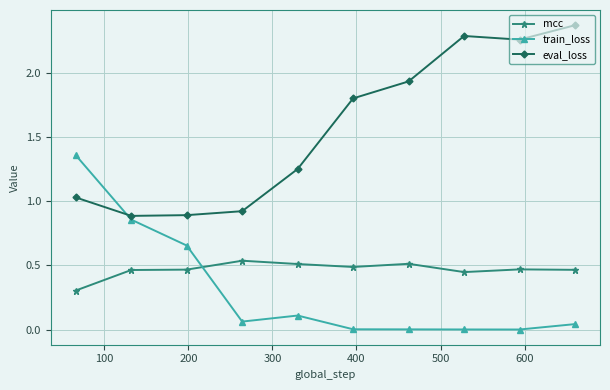

List the series in order of their peak value, lowest first.

mcc, train_loss, eval_loss